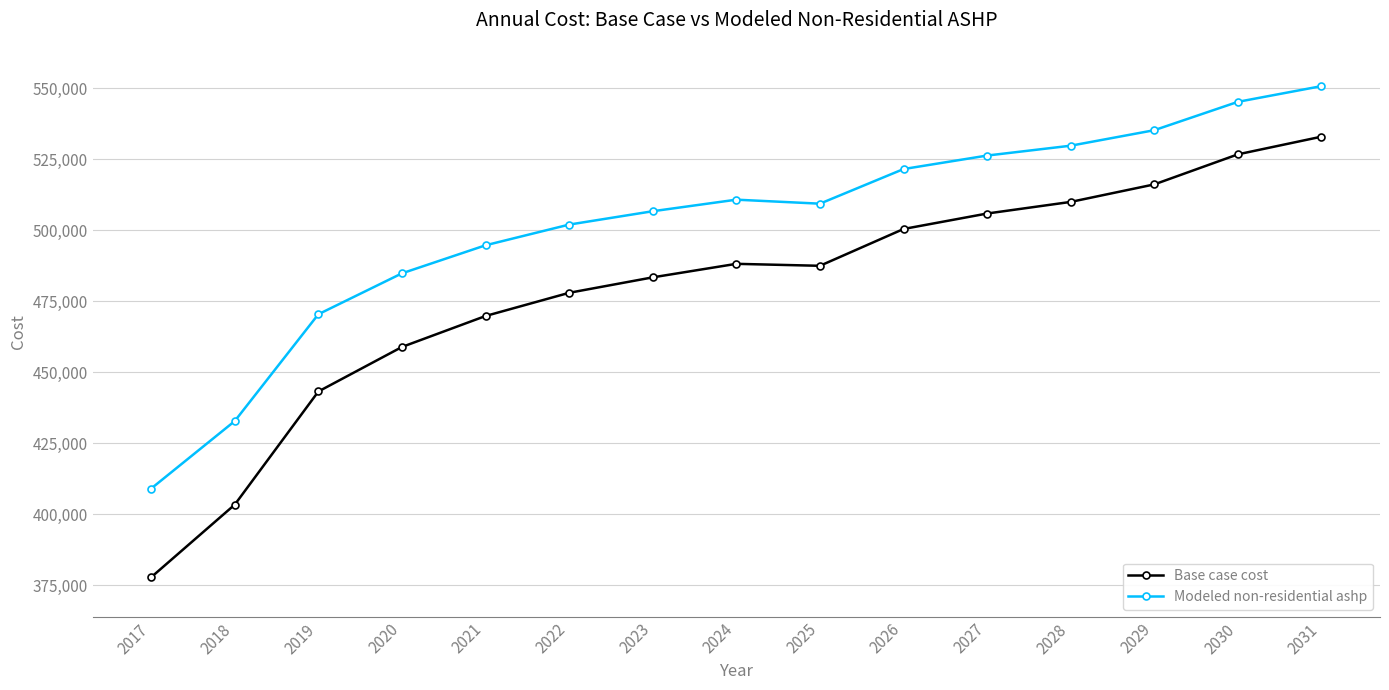

What is the sum of all Base case cost values?

7182284.8